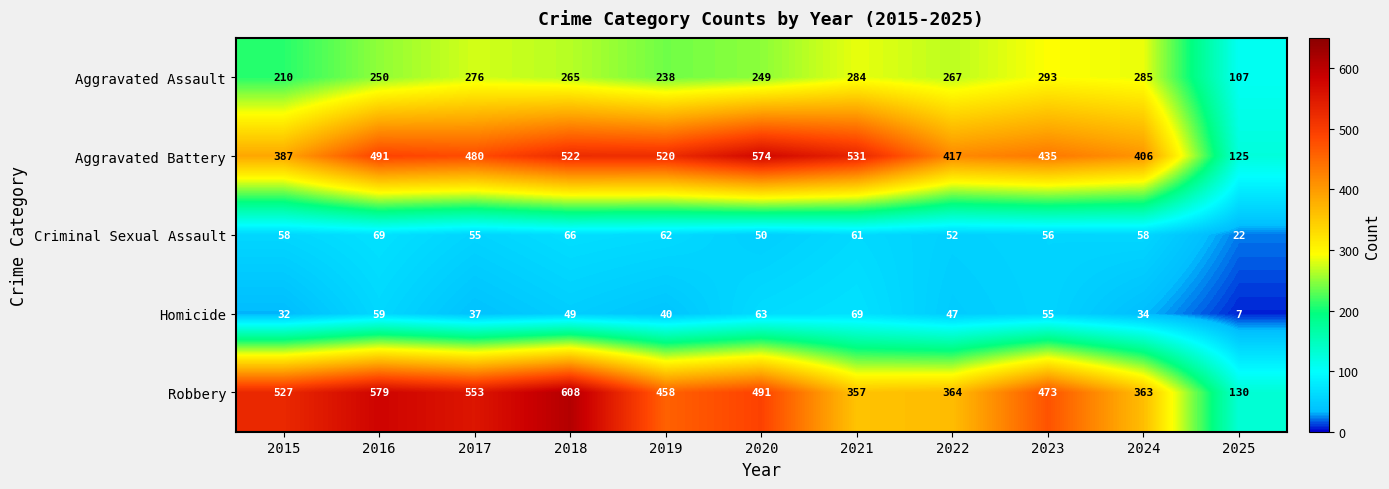

At which category is the sum across all series the highest?

2018